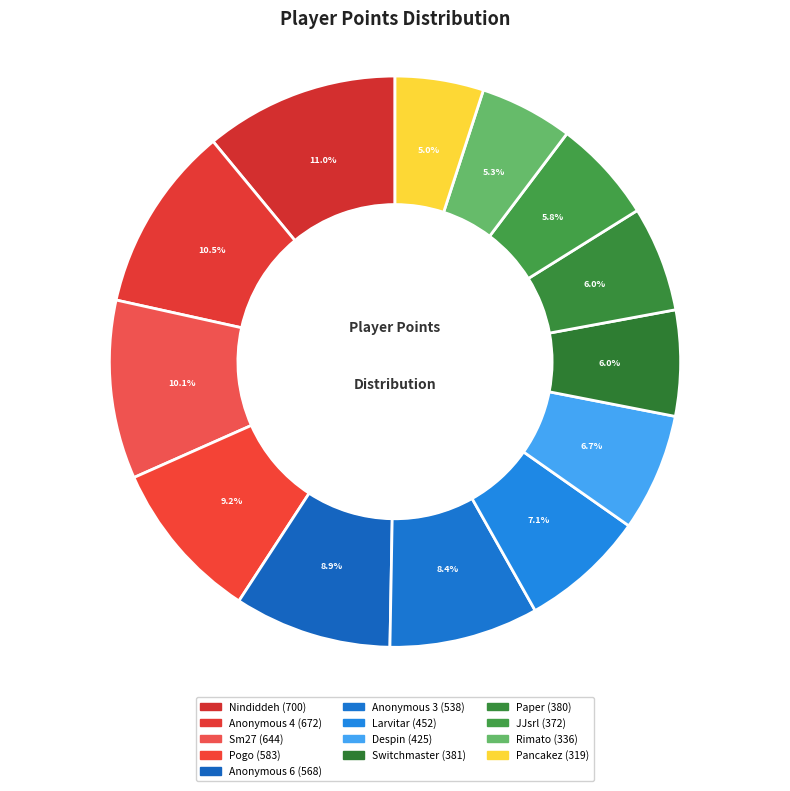

What percentage is NOT represented by Sm27?

89.9%